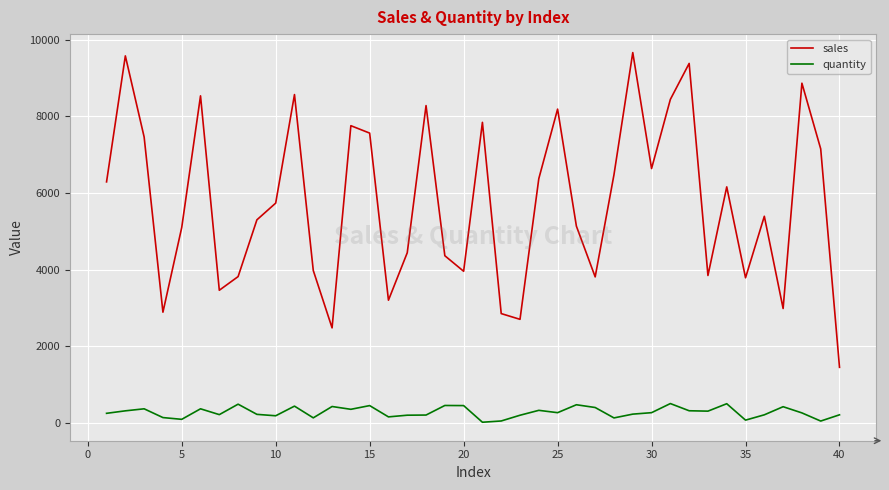

True or false: quantity and sales intersect in this chart.

False